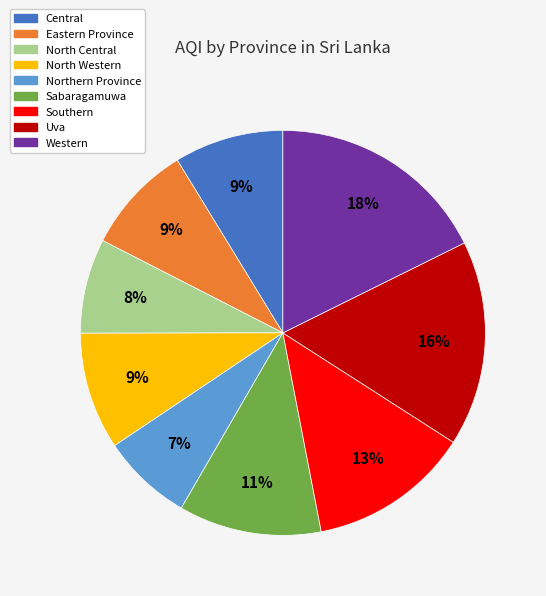

To the nearest percent, what is the average slice percentage?

11%